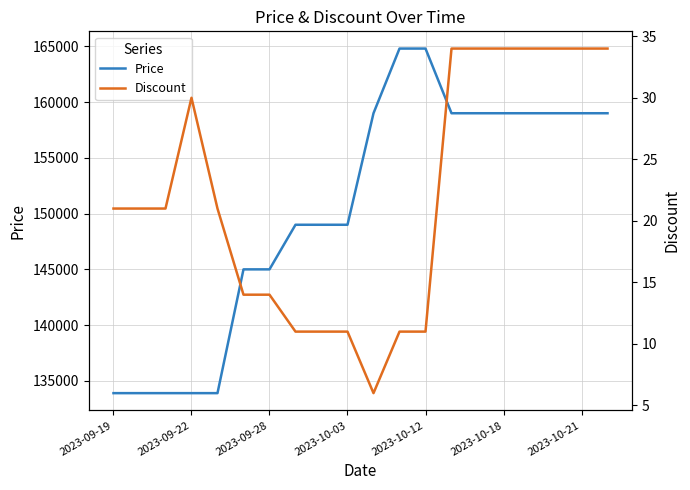

The value of Price at 2023-10-18 is 231075. True or false?

False